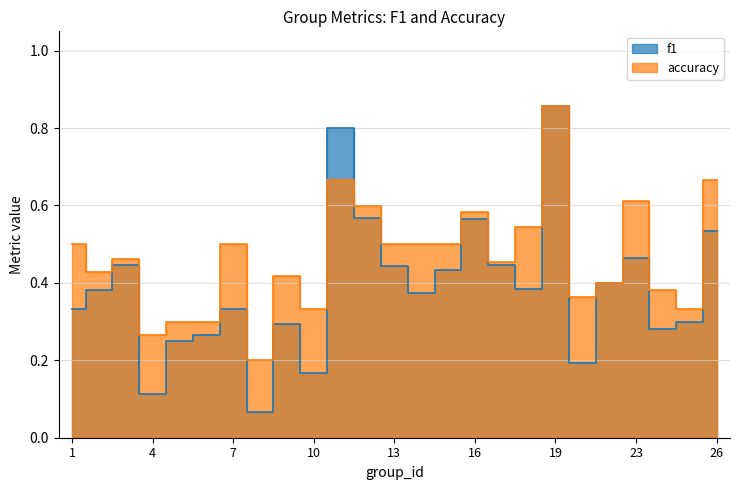

At how many categories does at least one series exceed 0?

25